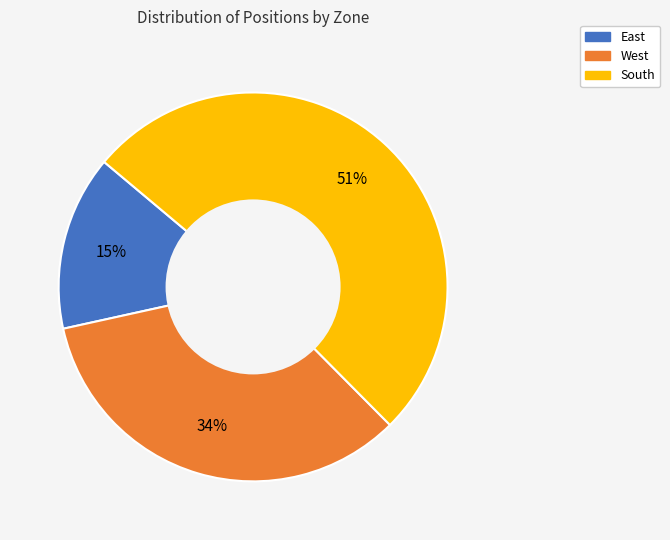

Rank the categories by value from lowest to highest.

East, West, South